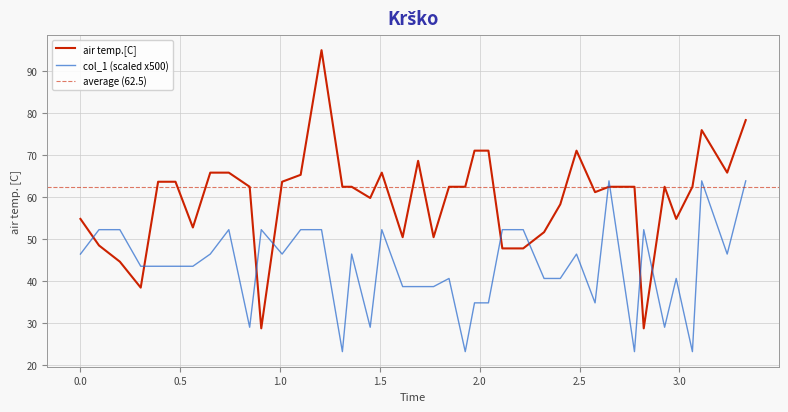

After their last crossing, which series has the higher values: air temp.[C] or col_1 (scaled x500)?

air temp.[C]